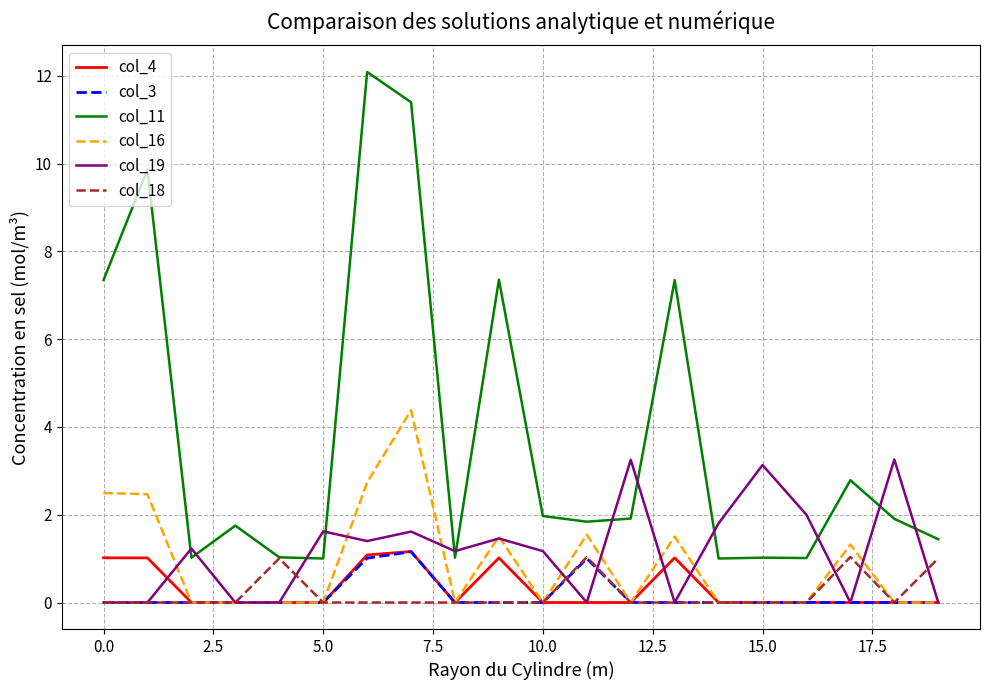

True or false: col_3 and col_11 cross at least once.

False